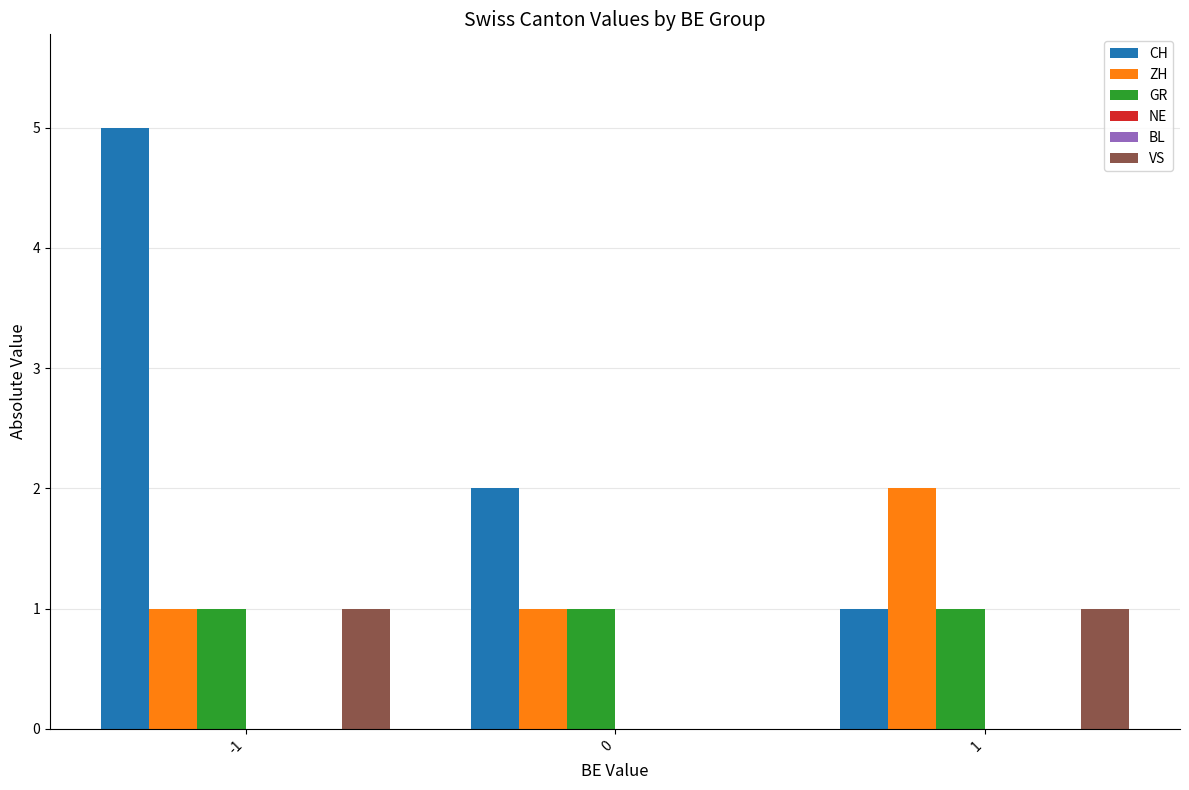

Reading right to left, what are all the values shown in this chart?

CH: 1	2	5
ZH: 2	1	1
GR: 1	1	1
NE: 0	0	0
BL: 0	0	0
VS: 1	0	1